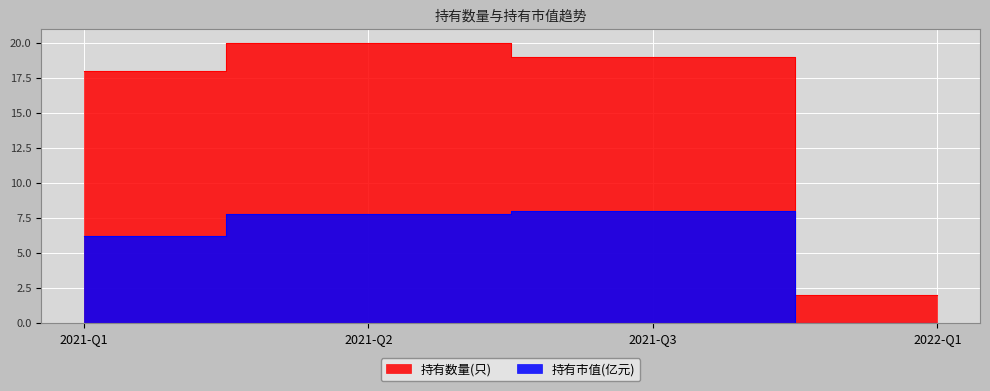

What position from the left is 2022-Q1?

4